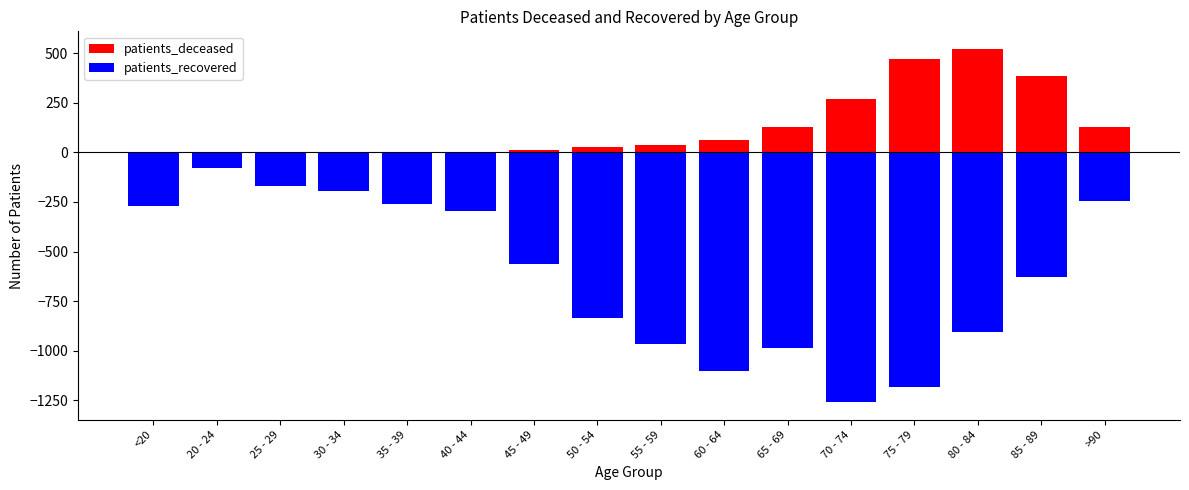

At which category is the sum across all series the highest?

20 - 24